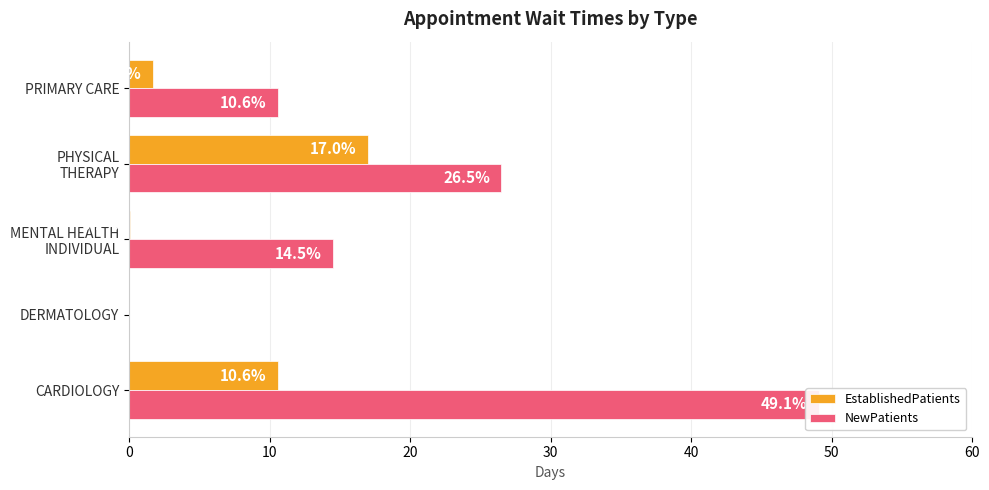

How many data points in NewPatients are less than 14?

2